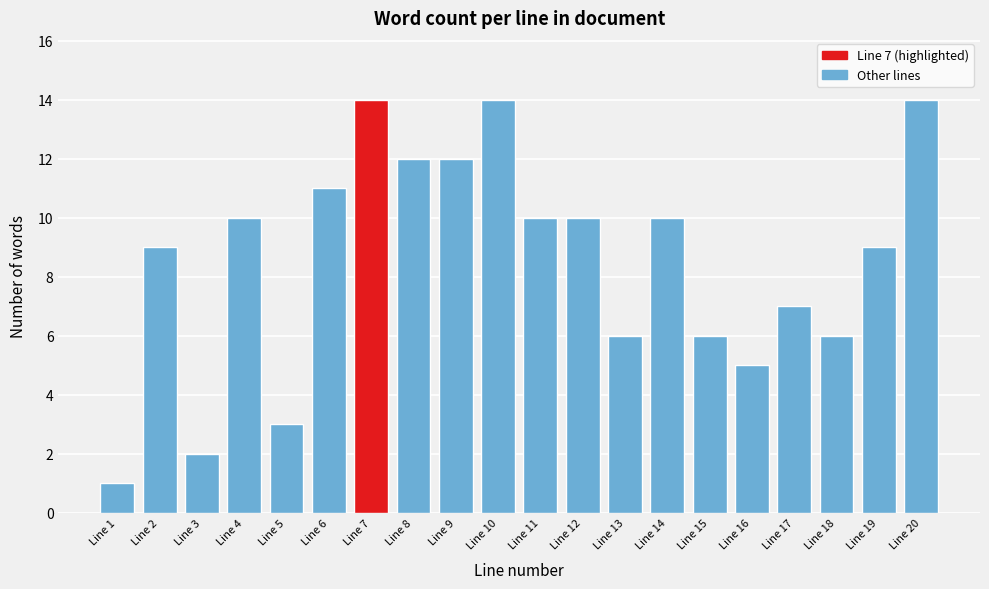

Reading right to left, transcribe all the data shown in this chart.

Line 20=14	Line 19=9	Line 18=6	Line 17=7	Line 16=5	Line 15=6	Line 14=10	Line 13=6	Line 12=10	Line 11=10	Line 10=14	Line 9=12	Line 8=12	Line 7=14	Line 6=11	Line 5=3	Line 4=10	Line 3=2	Line 2=9	Line 1=1